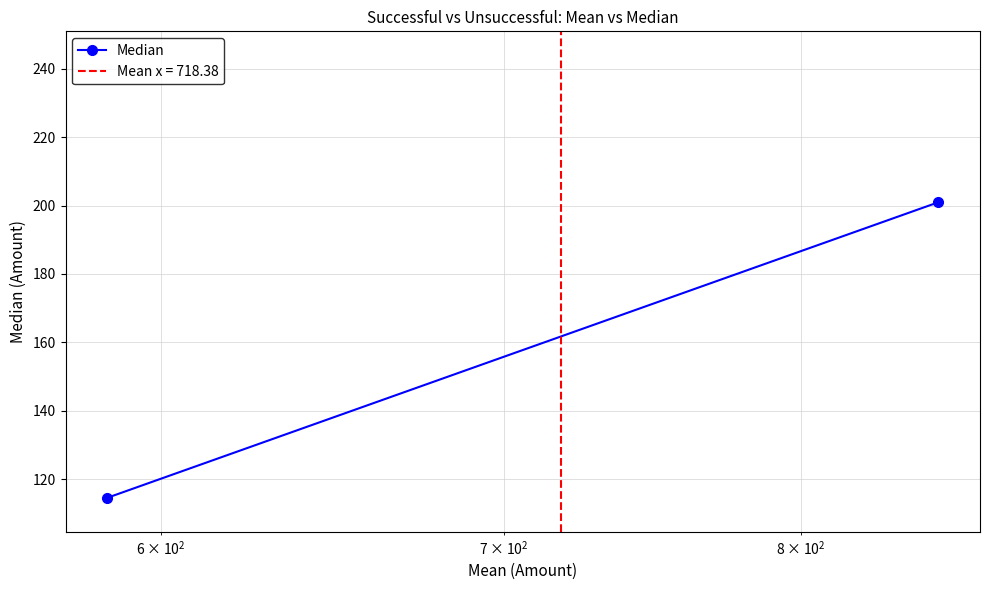

What is the average value?

157.8